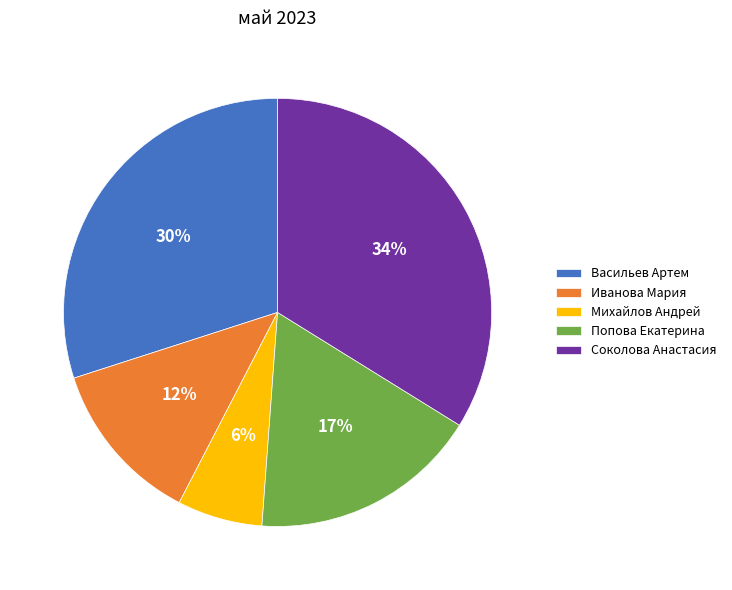

Which has a higher value, Васильев Артем or Иванова Мария?

Васильев Артем